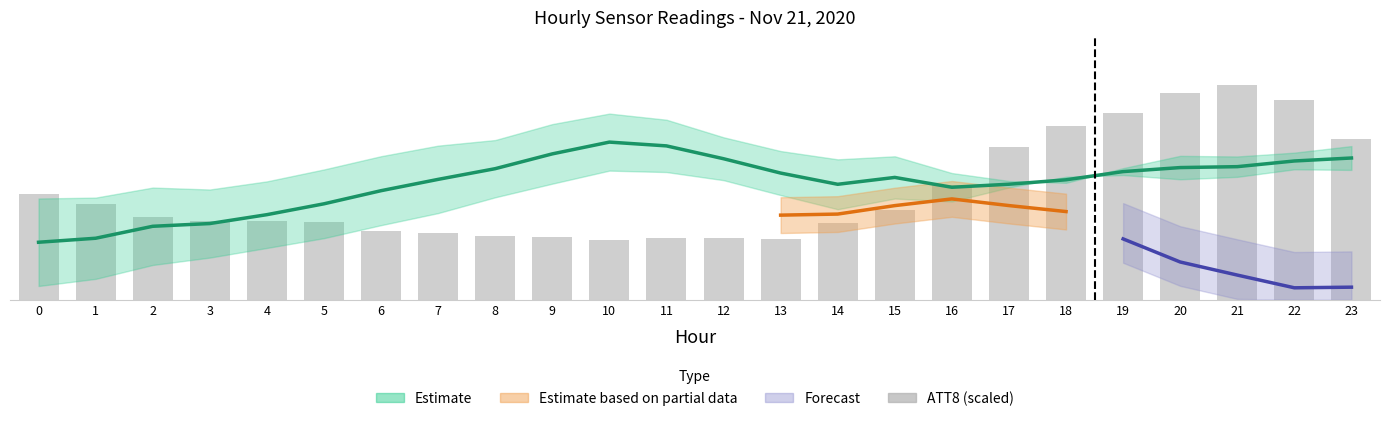

Is it true that the value at 0 is 13.9?

False